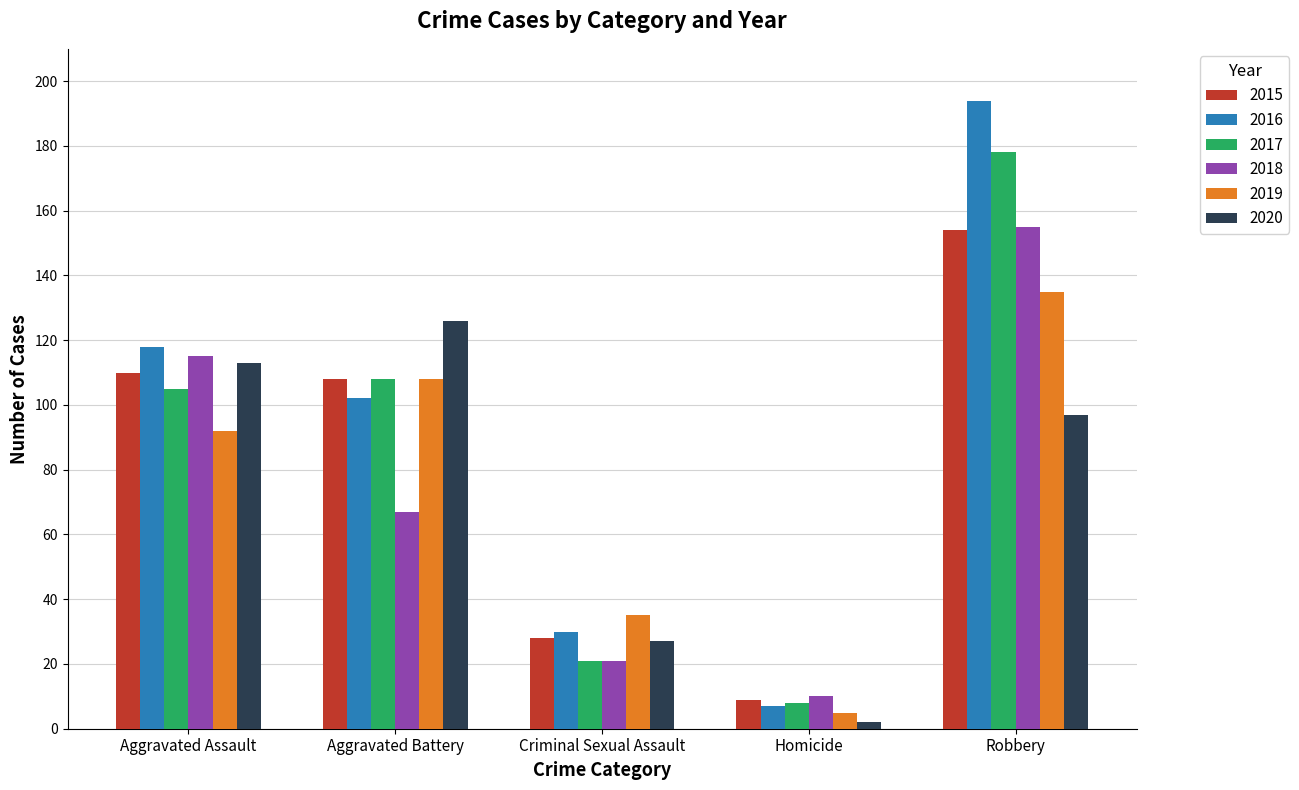

What is the lowest value of the 2020 series?

2